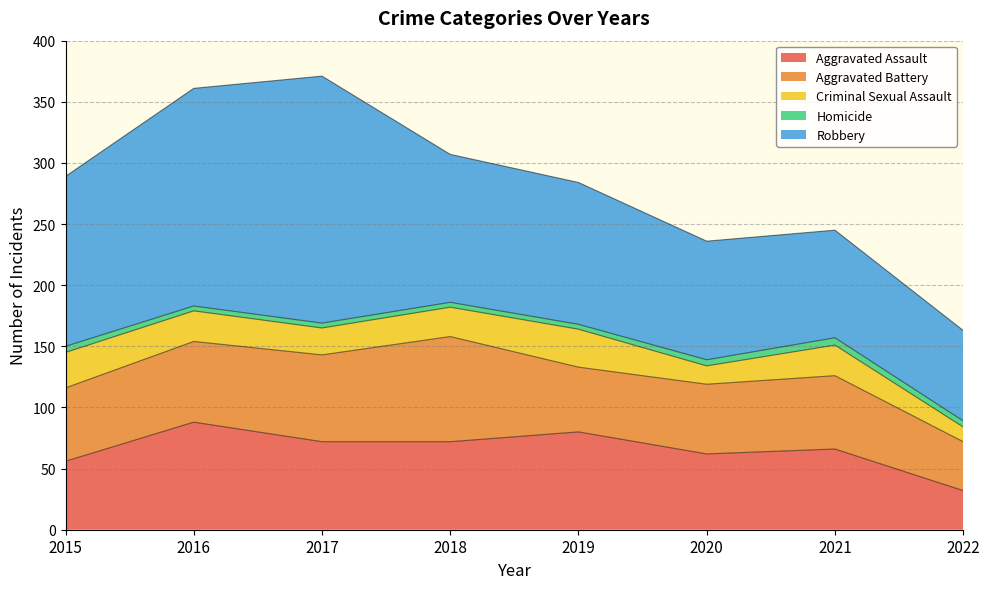

The Aggravated Assault series shows 43 at 2019. True or false?

False